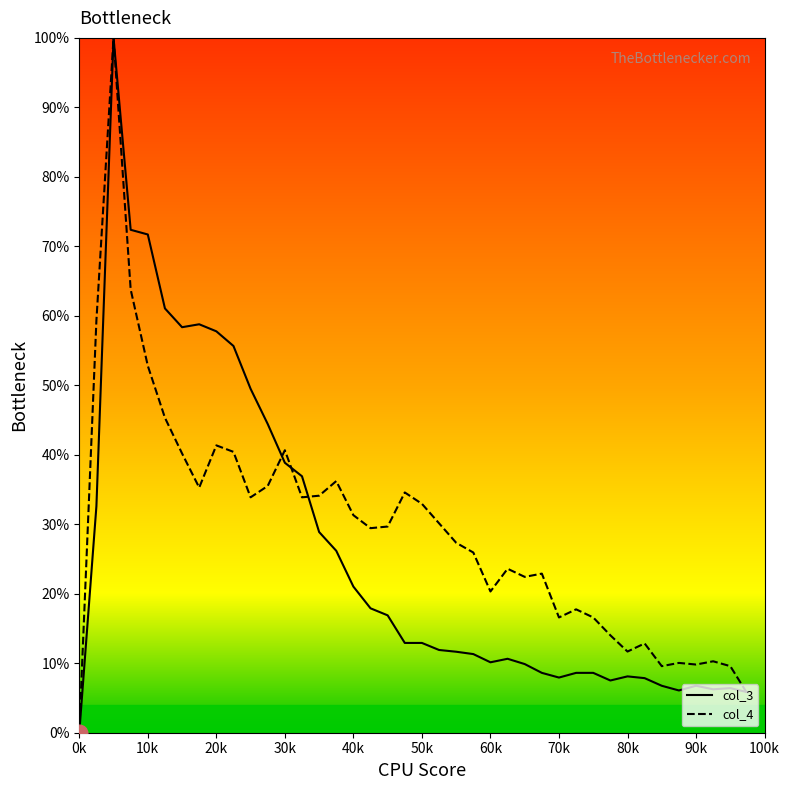

What is the maximum value for col_4?

100.0